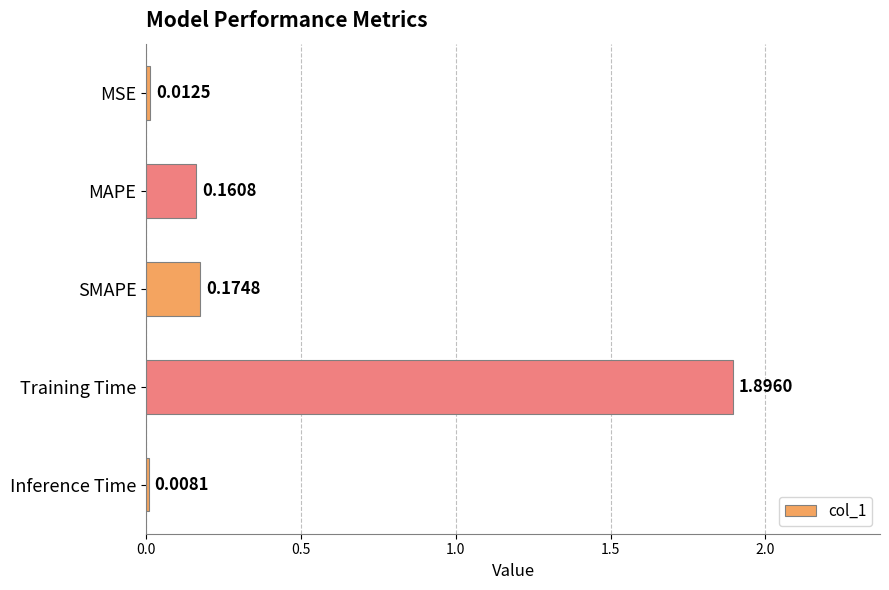

Rank the categories by value from lowest to highest.

Inference Time, MSE, MAPE, SMAPE, Training Time